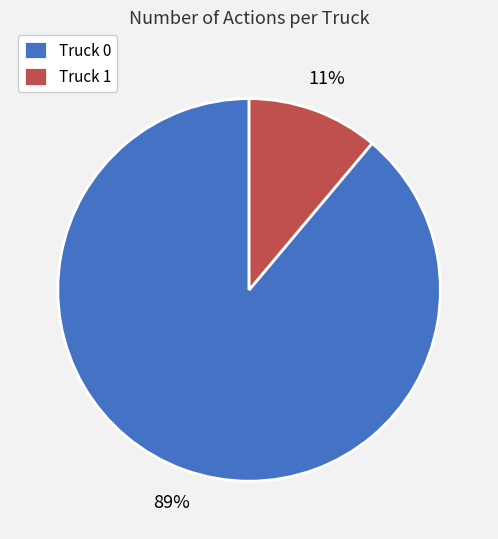

Approximately how many times larger is the value at Truck 1 compared to Truck 0?

0.1